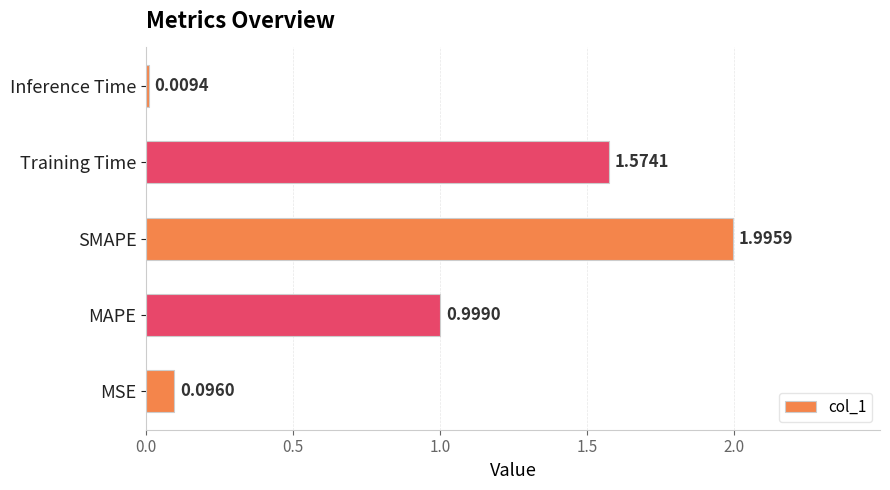

Which label corresponds to the largest value in the chart?

SMAPE